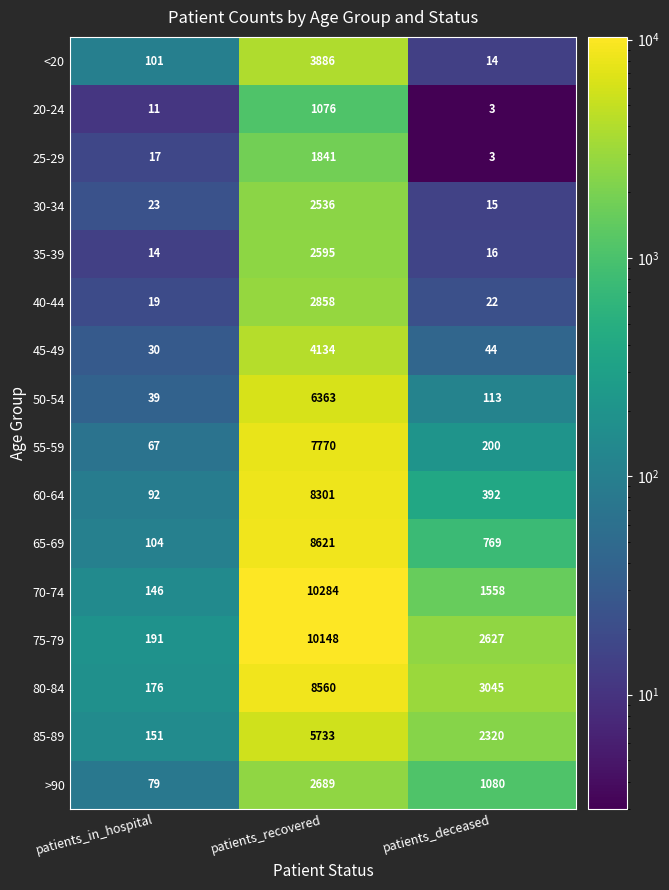

What is the difference between the maximum and second lowest values in the 65-69 series?

7852